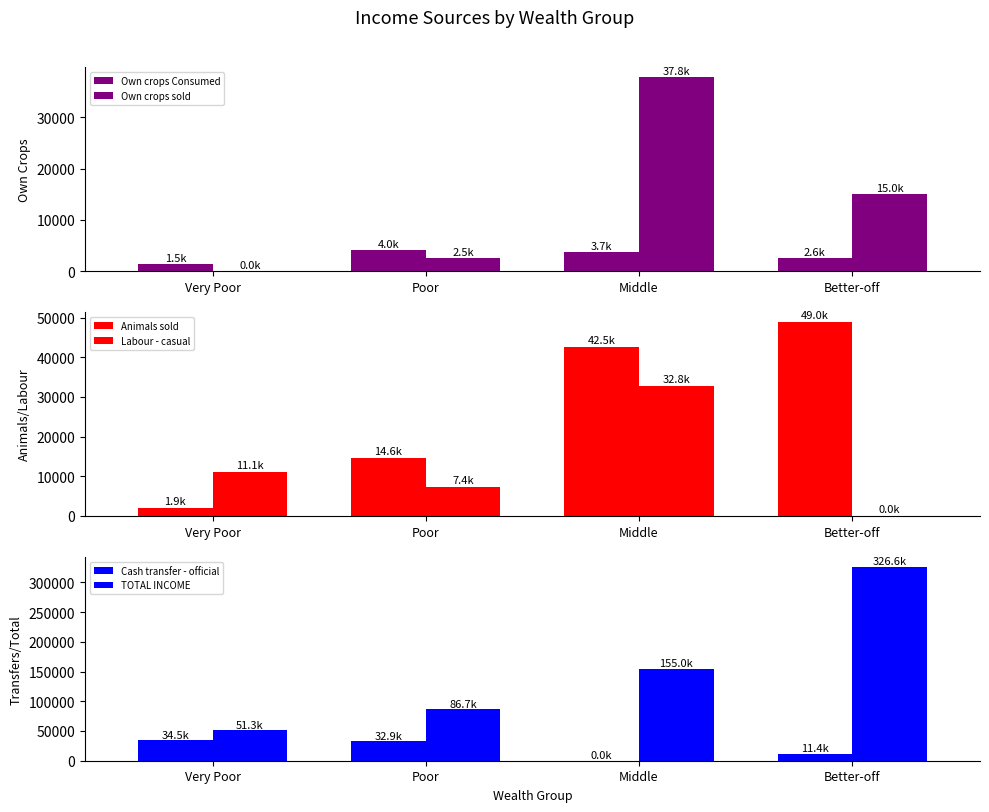

The value of TOTAL INCOME at Very Poor is 51313.7. True or false?

True